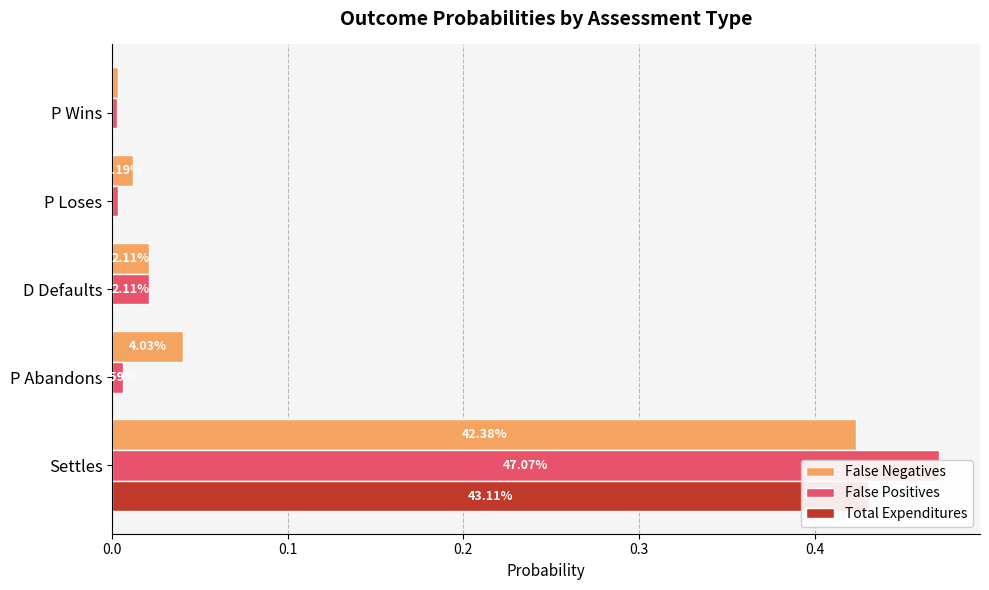

Rank the series at P Loses from highest to lowest value.

False Negatives, False Positives, Total Expenditures